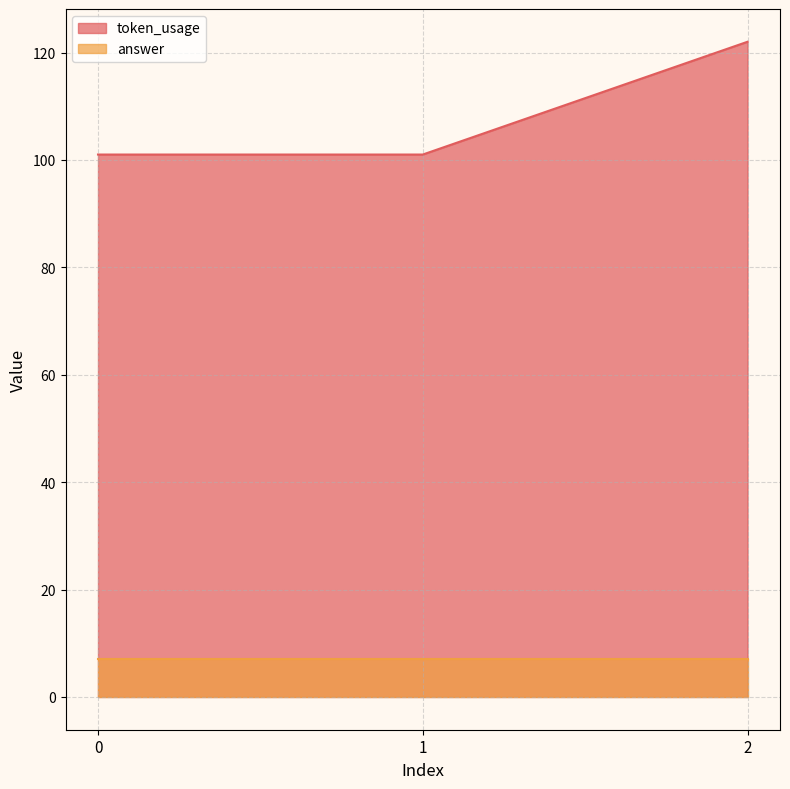

What is the ratio of the value at 0 to the value at 1?

1.0